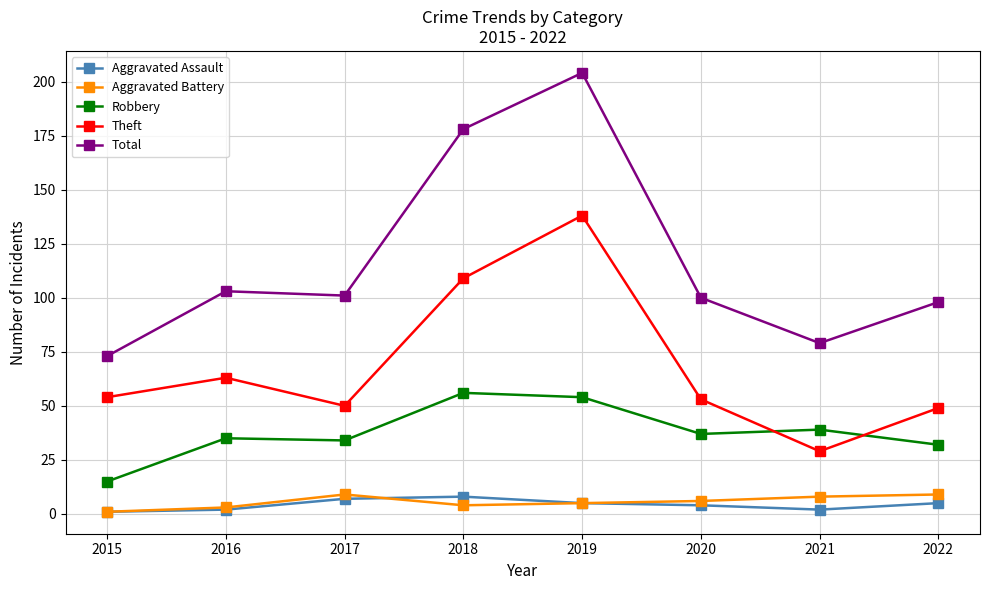

Which series has the largest total across all categories?

Total